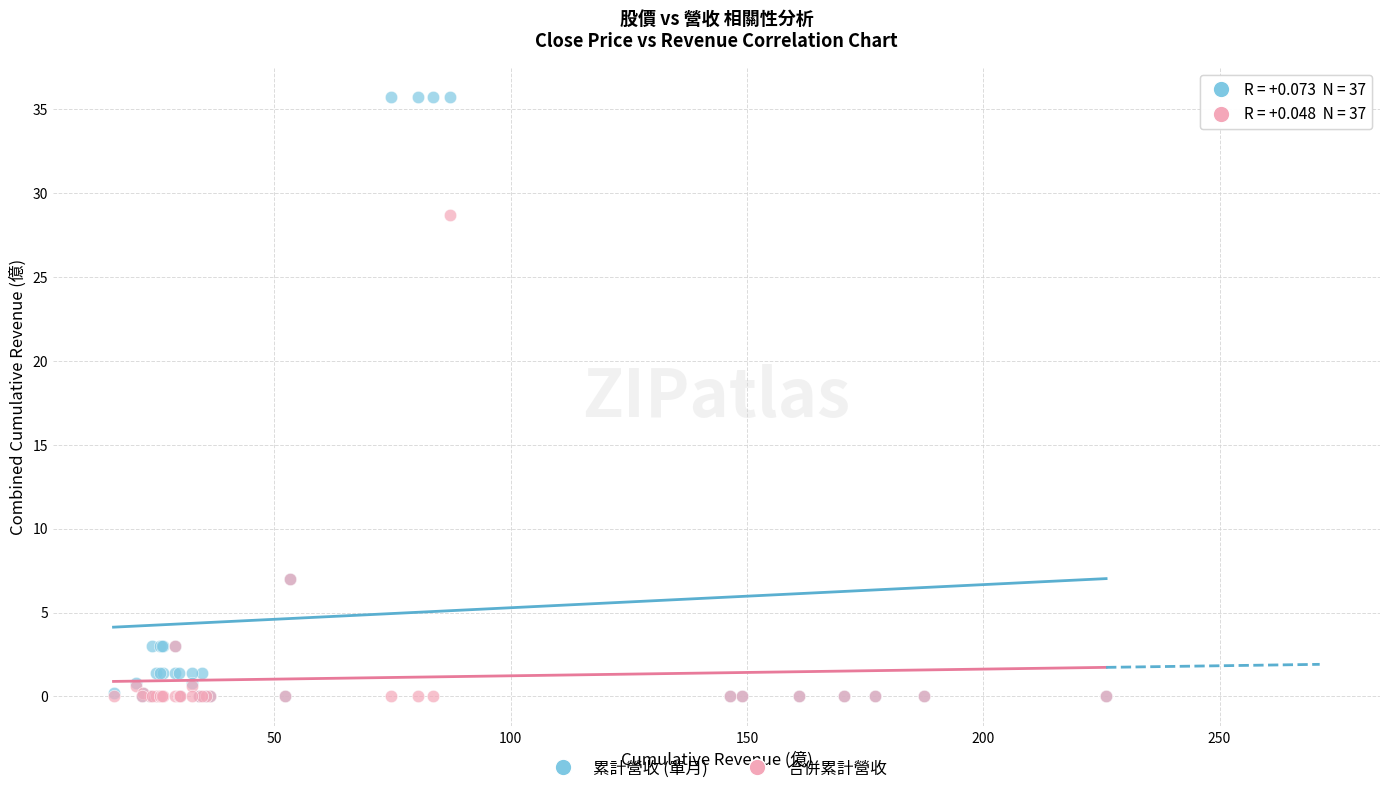

What are all the series names shown in the legend?

累計營收 (單月), 合併累計營收